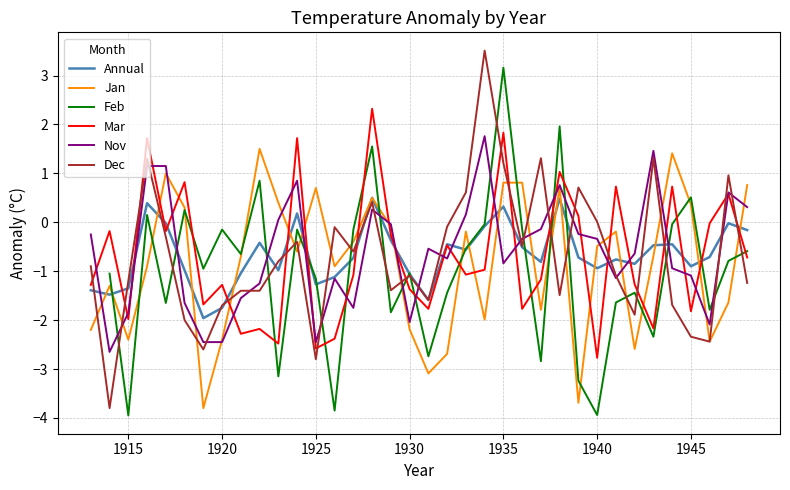

True or false: Feb has more than 2 points higher than both neighbors.

True